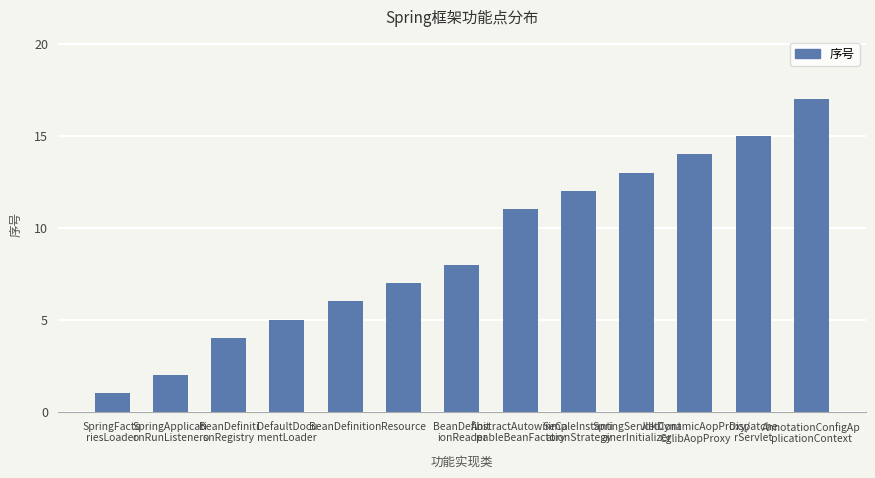

What is the approximate value at BeanDefiniti
onRegistry, to the nearest 5?

5